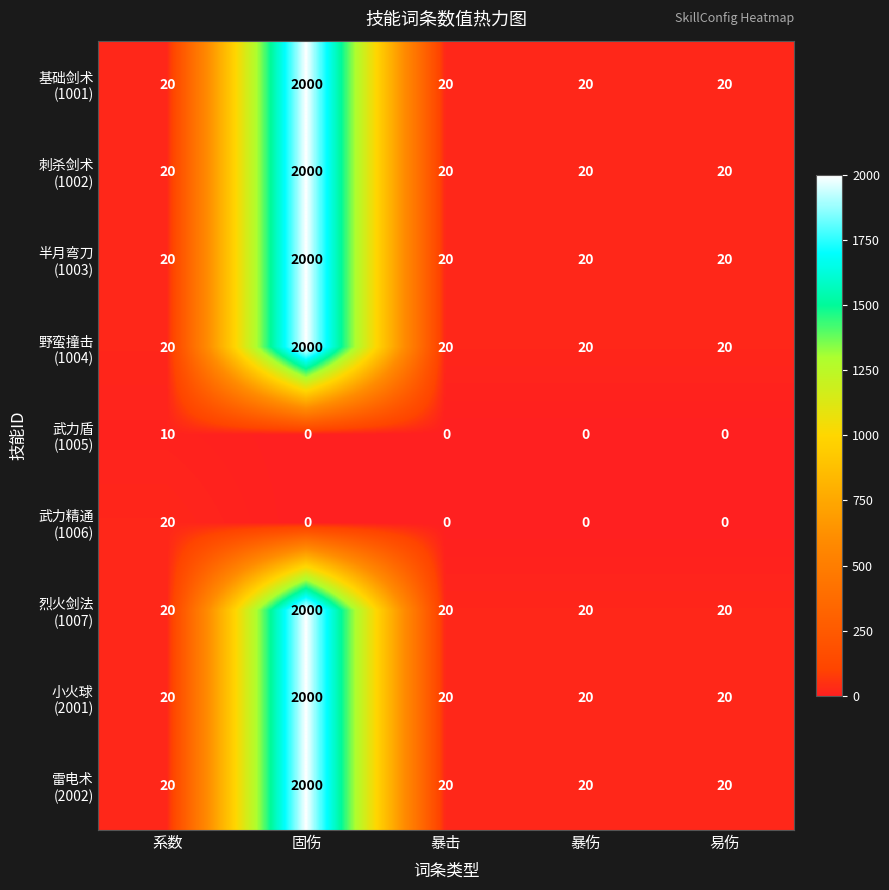

What is the difference between the highest and lowest values at 易伤?

20